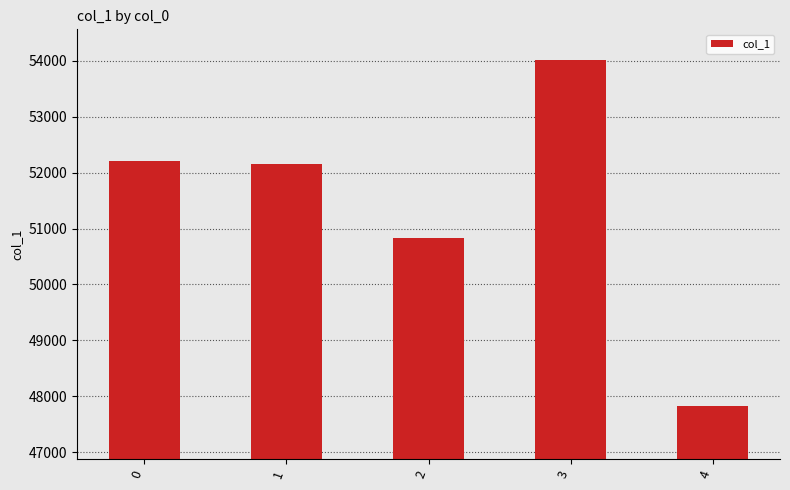

What is the difference between the maximum and minimum values?

6185